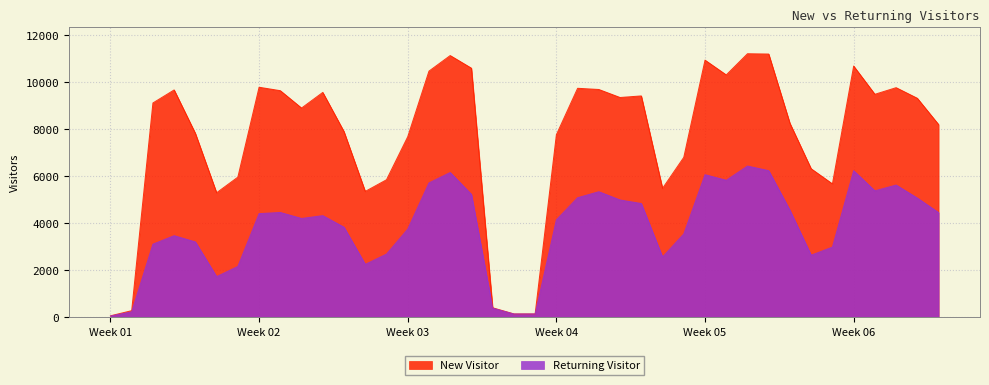

Which series has the widest spread of values?

New Visitor